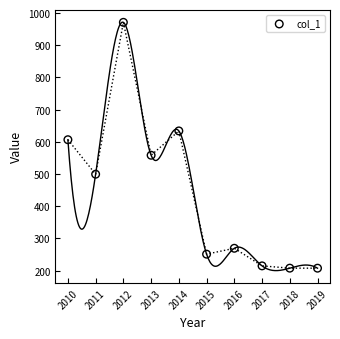

What Y value in the scatter plot is closest to 589?

606.6